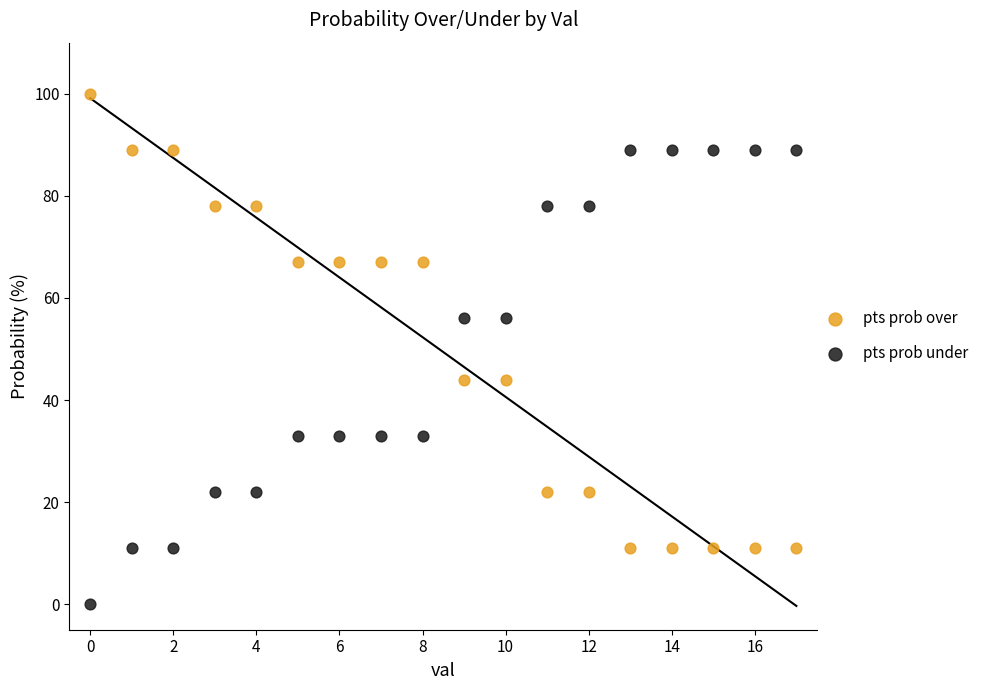

Which series reaches the maximum Y coordinate?

pts prob over